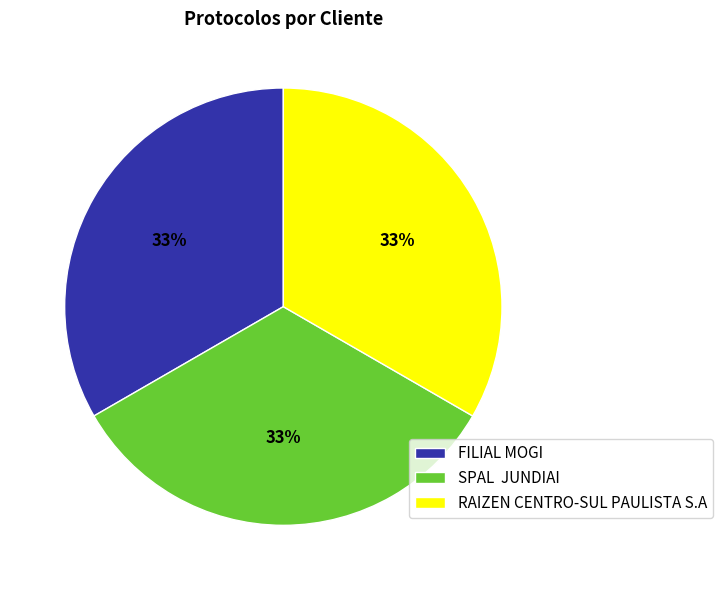

How many slices are in this pie chart?

3